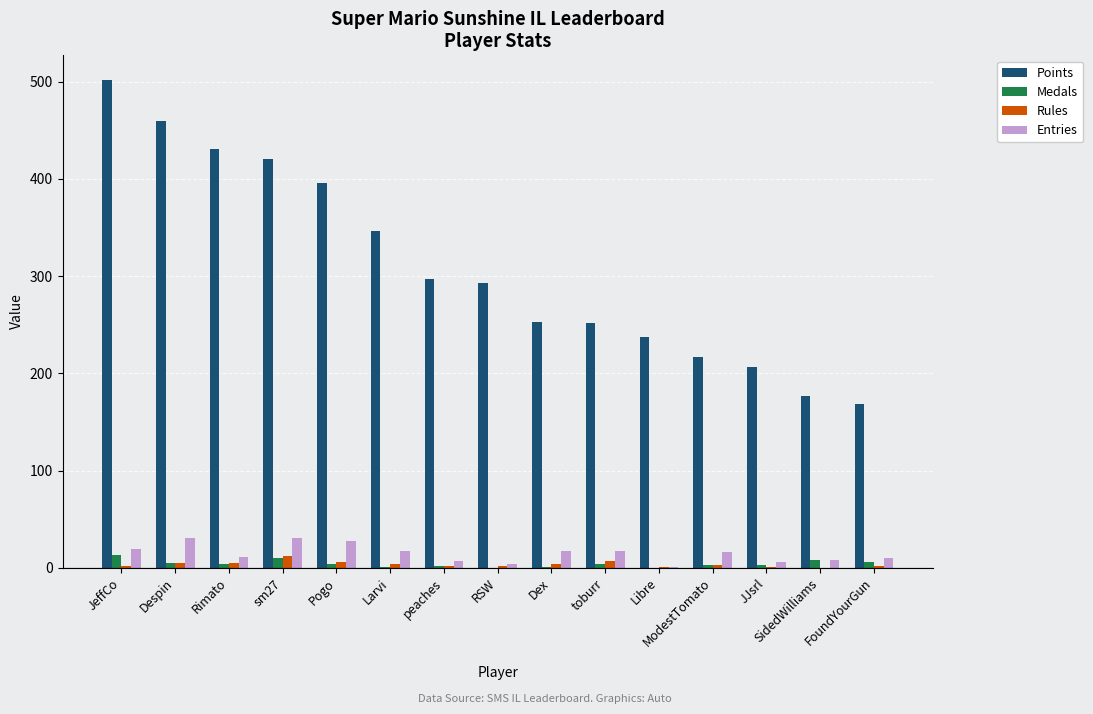

The value of Points at Larvi is 546. True or false?

False